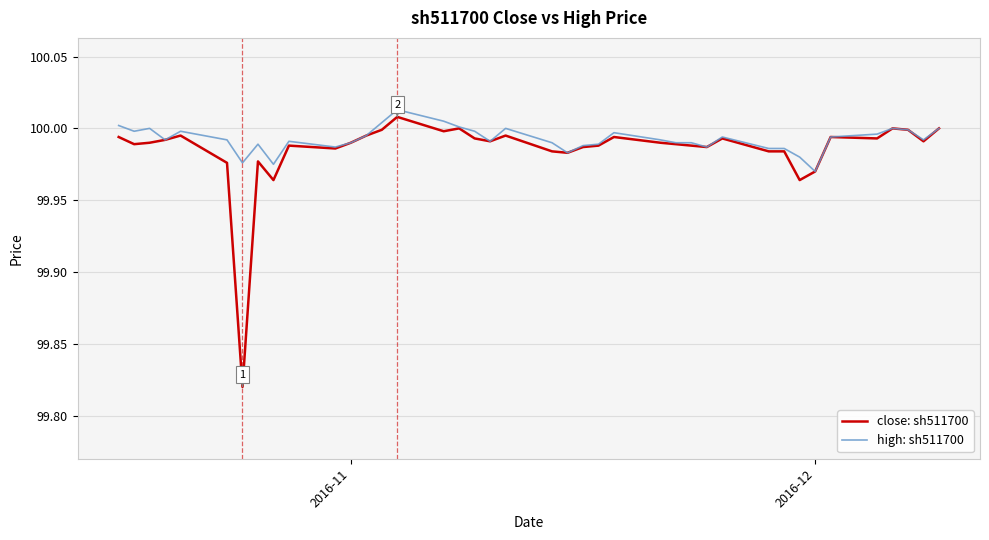

Which series has the largest range (max minus min)?

close: sh511700